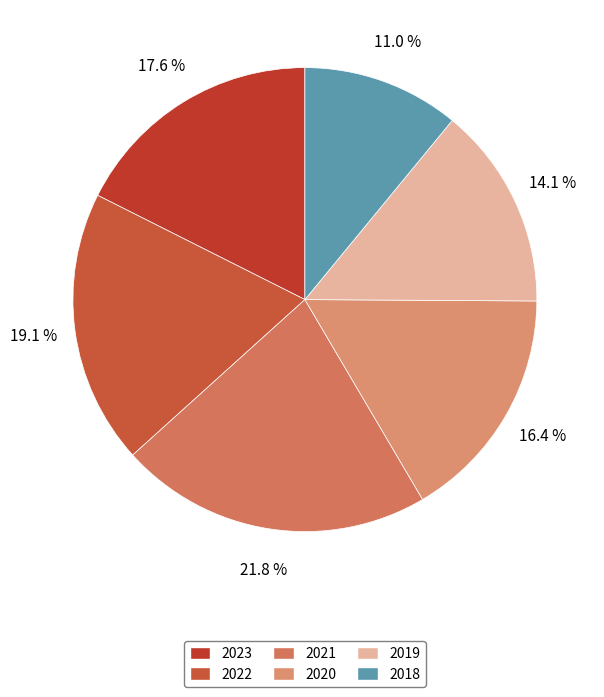

Is there any slice that represents more than half of the pie?

No